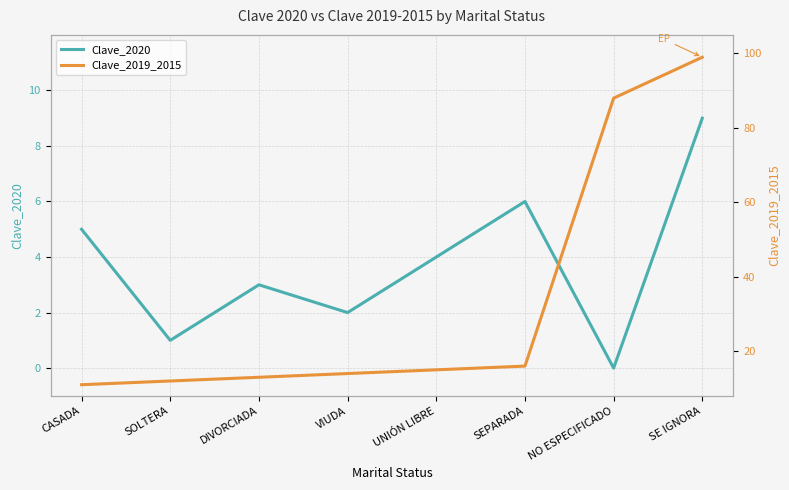

At how many categories does at least one series exceed 47?

2